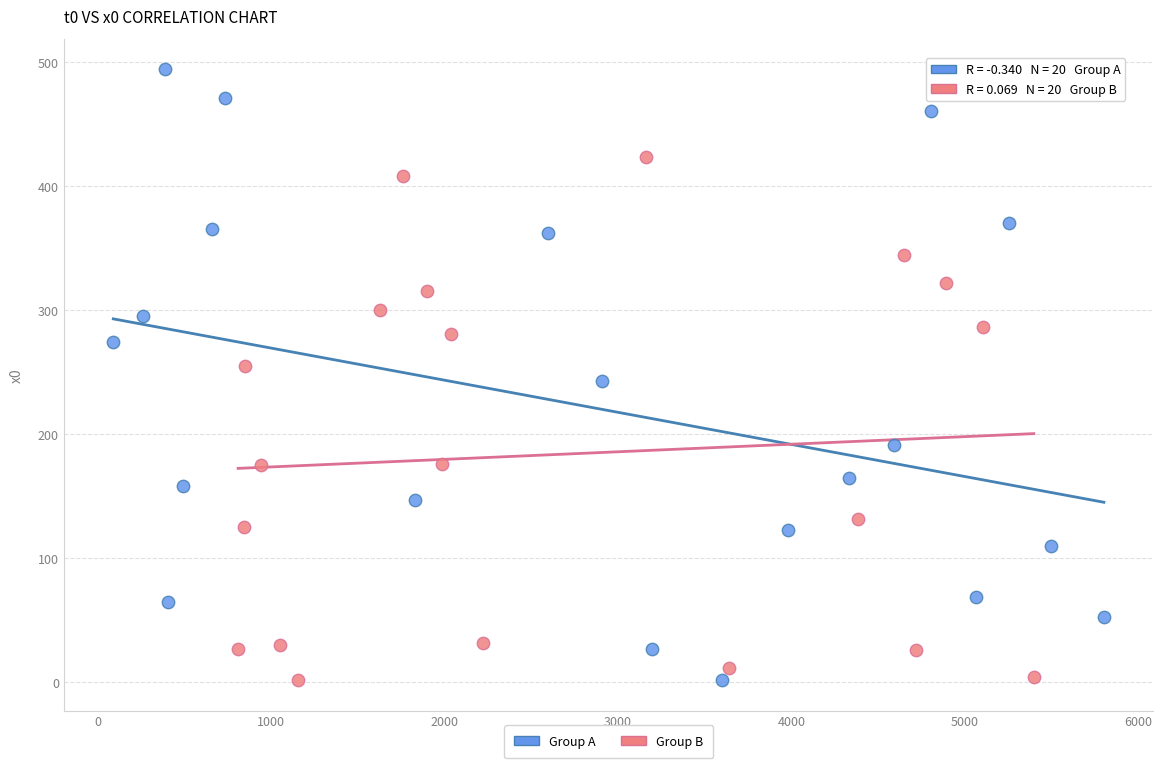

Which series has the largest Y range (max minus min)?

Group A